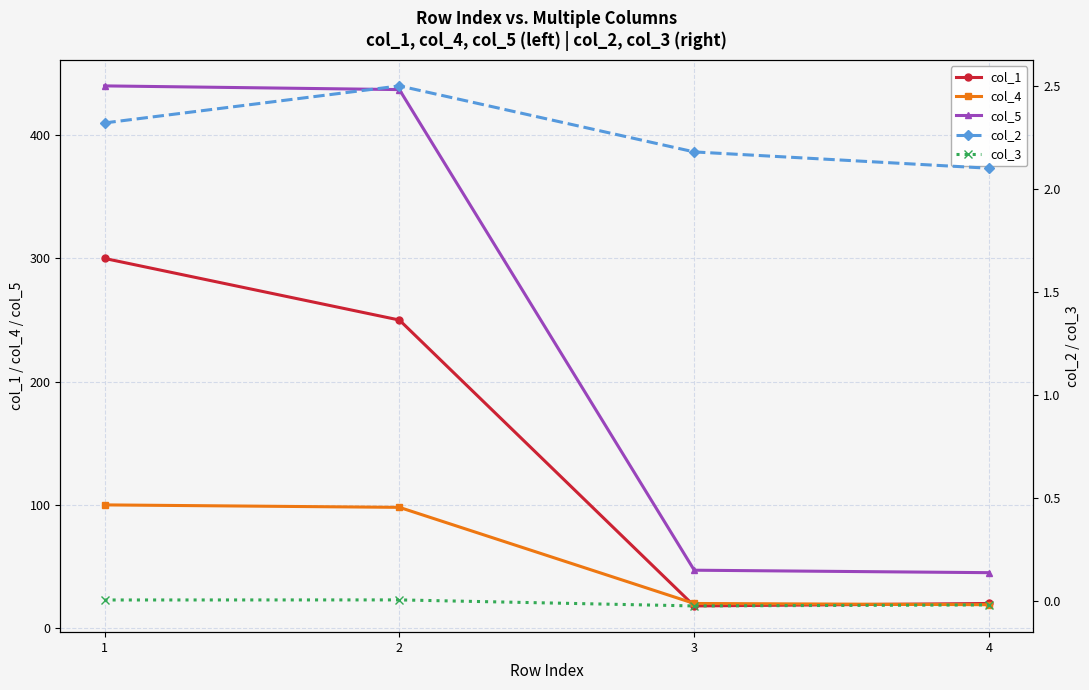

Between 3 and 1, which is larger?

1